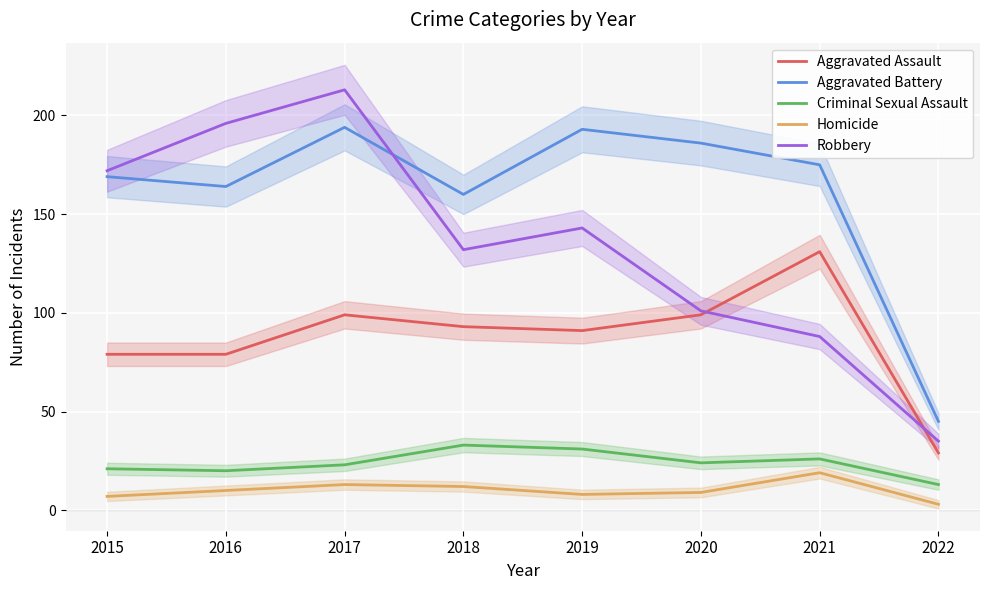

At which label is Criminal Sexual Assault closest to 23?

2017